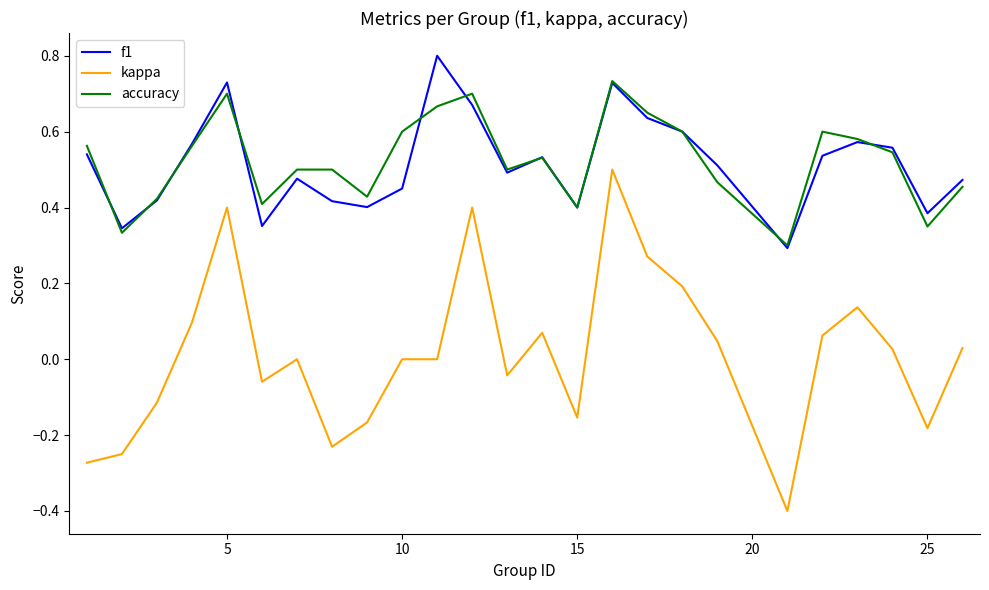

What is the smallest value displayed?

-0.4